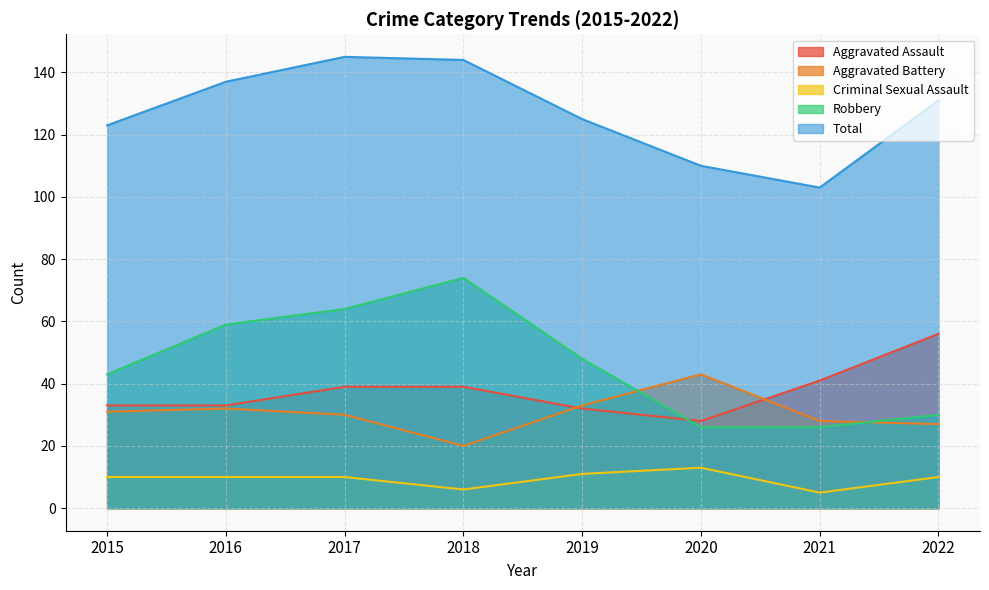

What is the difference between the maximum and minimum values in the Total series?

42